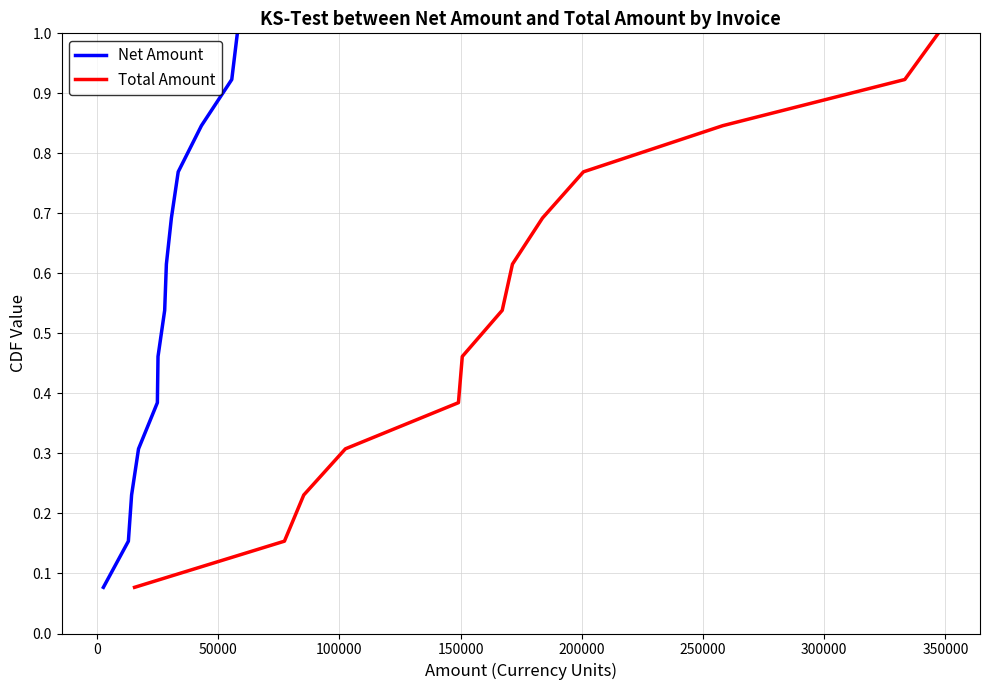

Reading right to left, list all the values displayed in this chart.

Net Amount: 1.0	0.9	0.8	0.8	0.7	0.6	0.5	0.5	0.4	0.3	0.2	0.2	0.1
Total Amount: 1.0	0.9	0.8	0.8	0.7	0.6	0.5	0.5	0.4	0.3	0.2	0.2	0.1